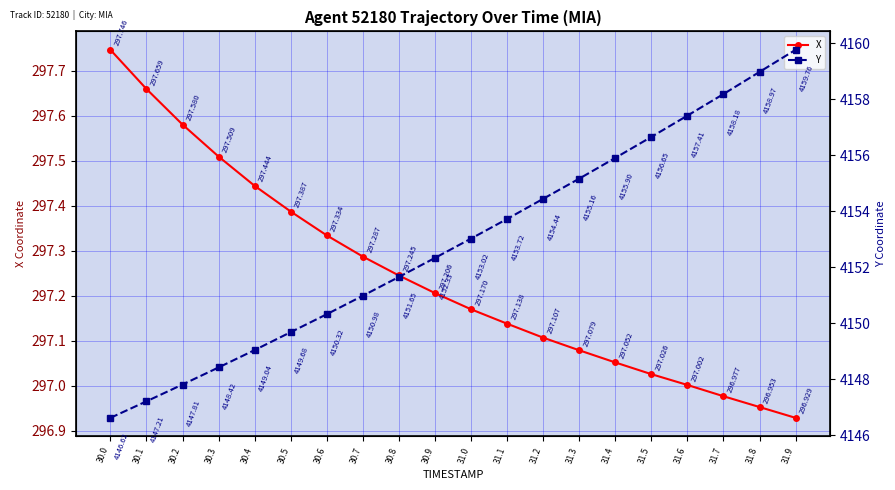

What is the average value of the X series?

297.2